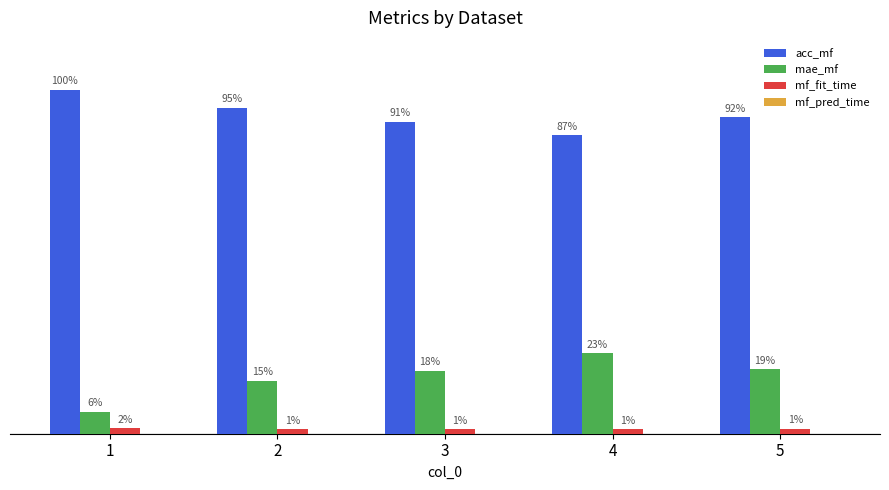

True or false: acc_mf has a value of 0.9 at 4.

True